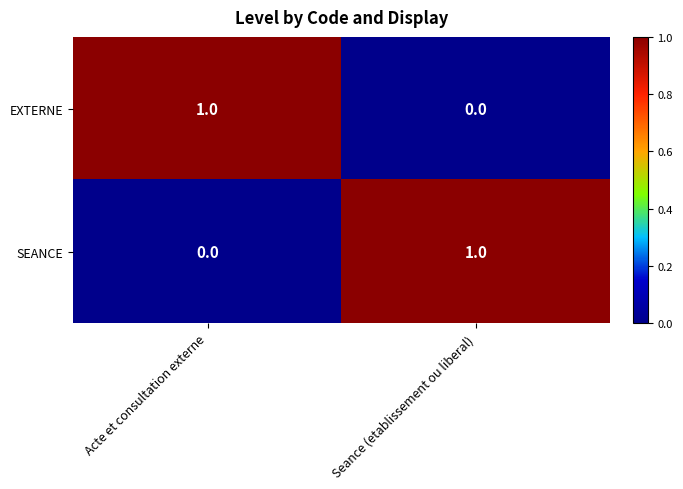

Is it true that SEANCE equals 1 at Seance (etablissement ou liberal)?

True